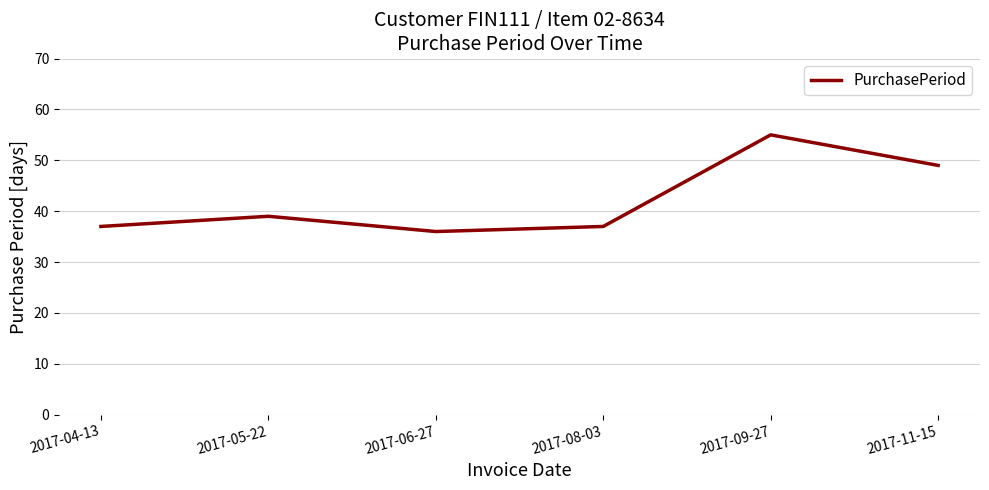

True or false: the data has more than 0 interior local peaks.

True